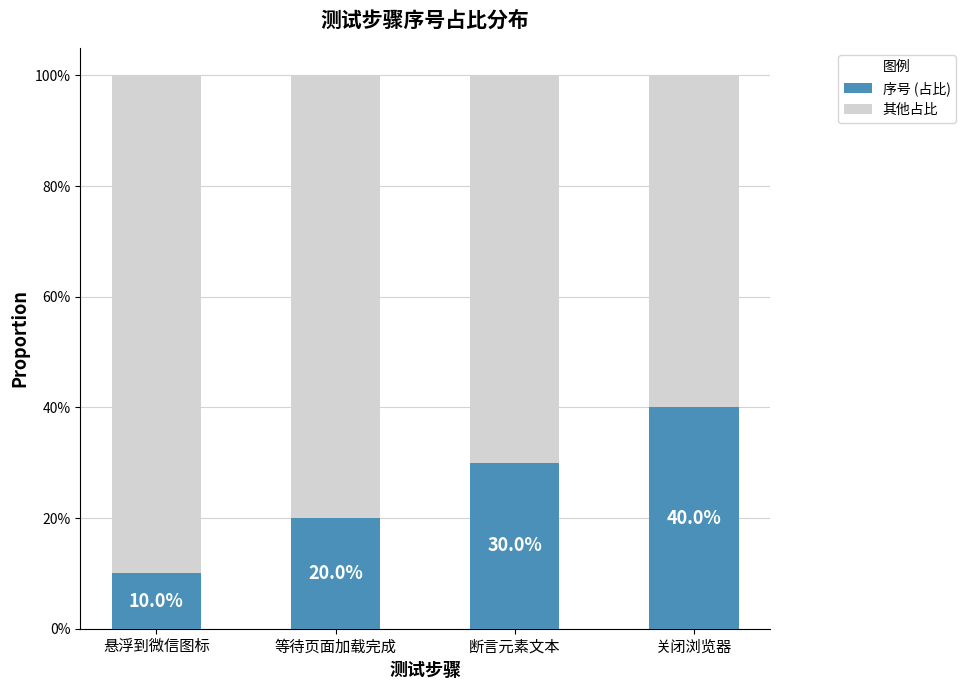

What is the label of the 1st bar from the left?

悬浮到微信图标